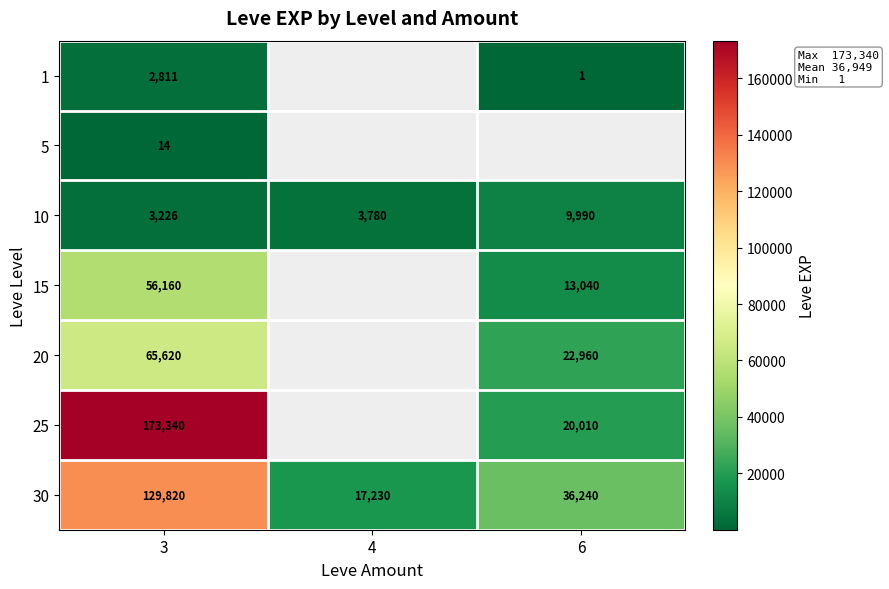

At how many categories does at least one series exceed 73012?

1